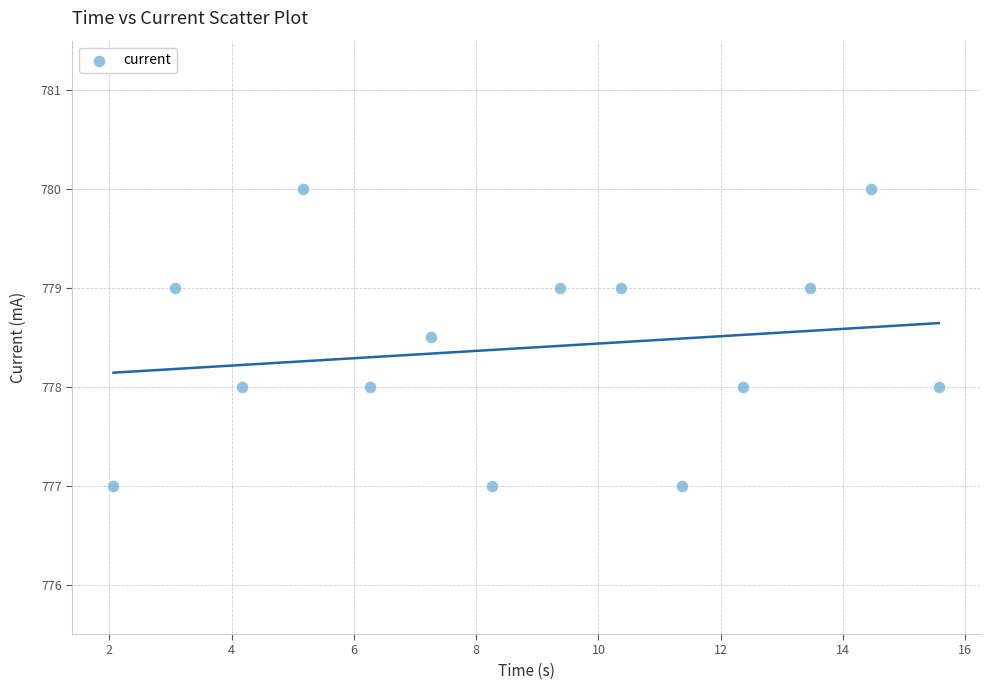

What is the range of Y values (max minus min)?

3.0